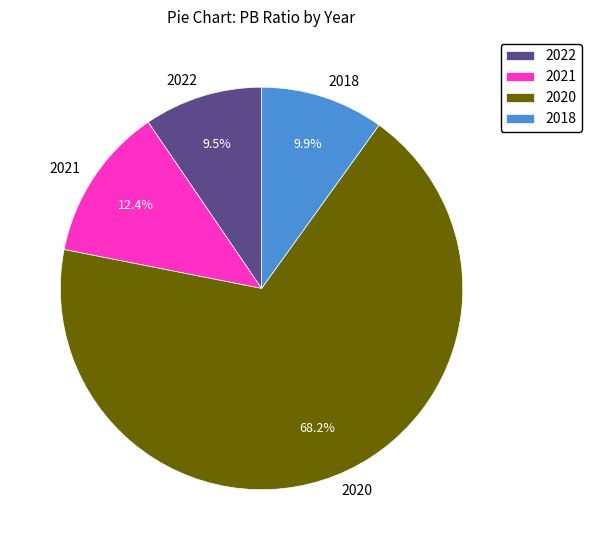

Is there a majority slice in this chart?

Yes